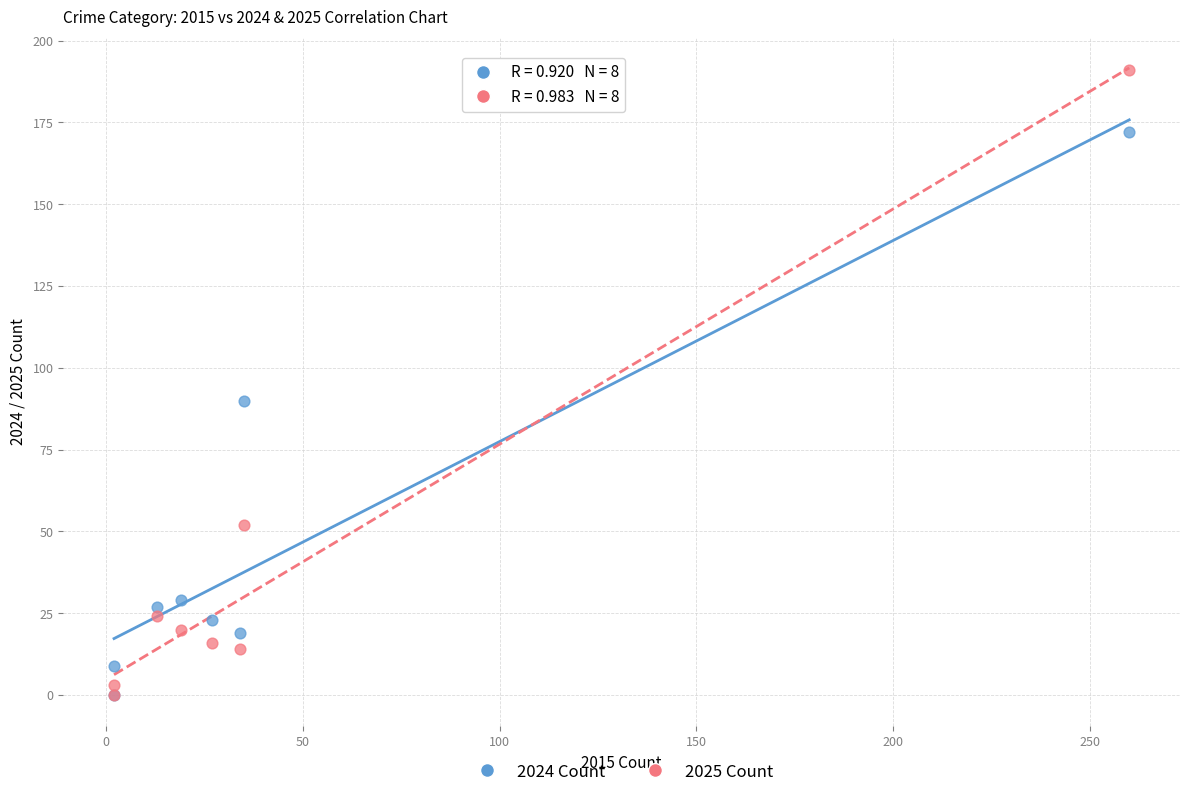

Across all series, what Y value is closest to 95?

90